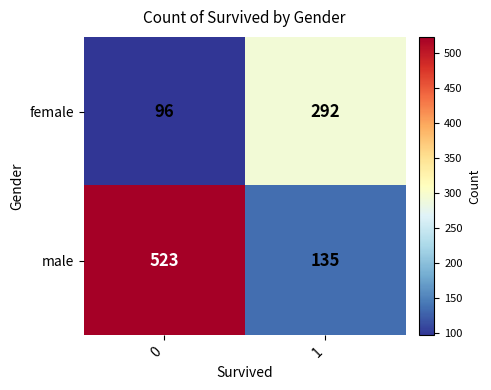

What is the approximate value of male at 0?

523